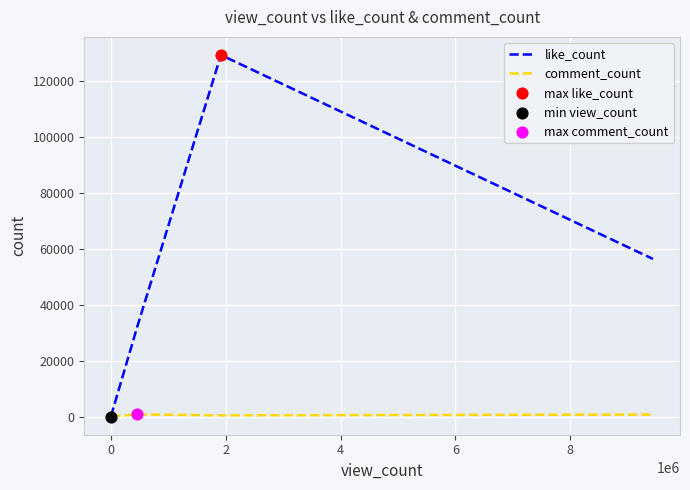

Which series has the widest spread of values?

like_count